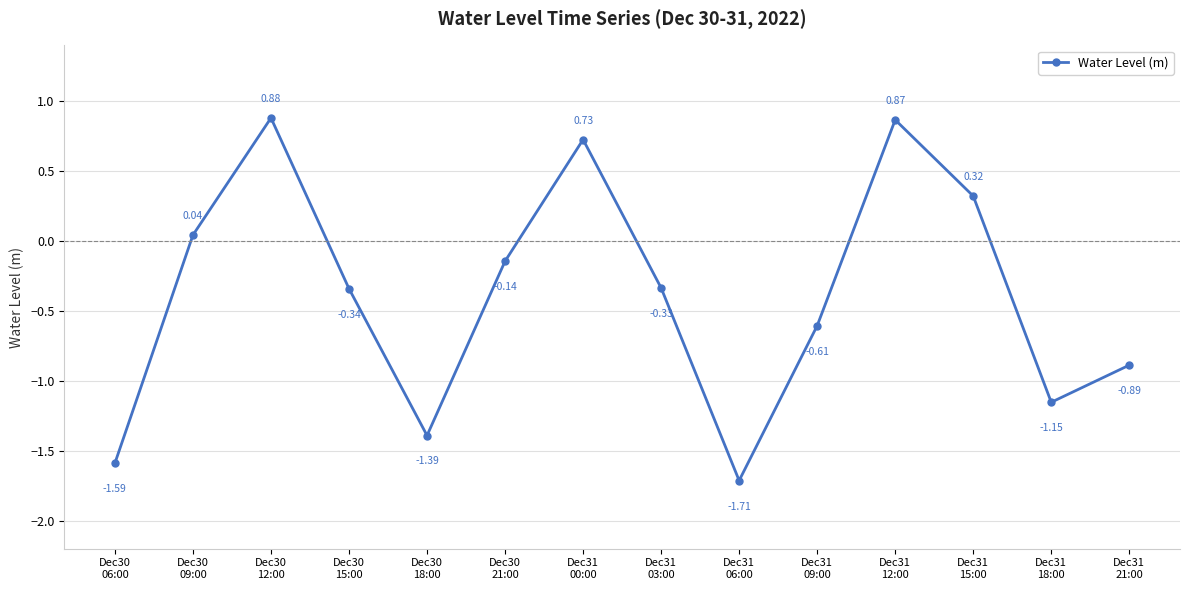

Which has a higher value, Dec31
21:00 or Dec31
03:00?

Dec31
03:00